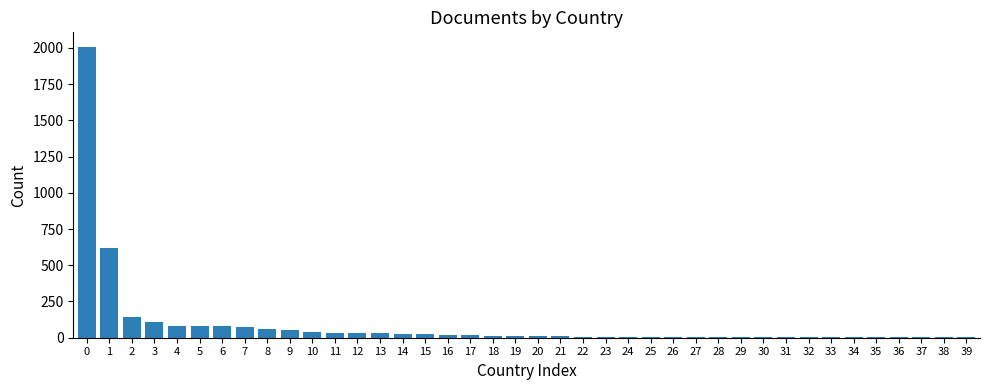

At which label is the value closest to 1004?

1